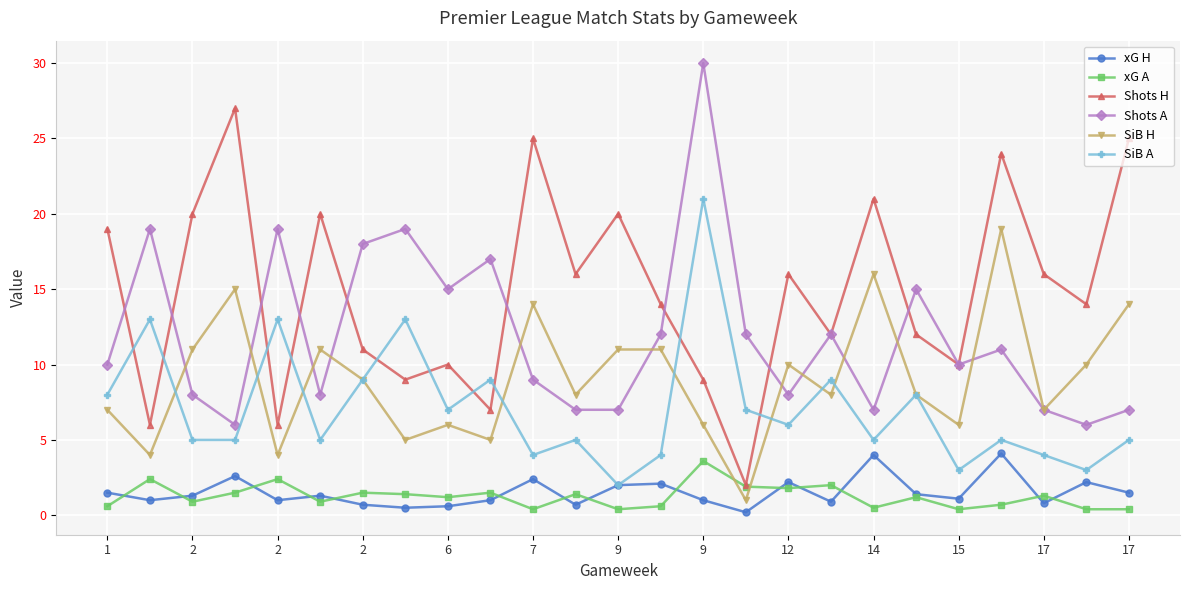

What is the value of the xG H point at the 11th from the left?

2.4